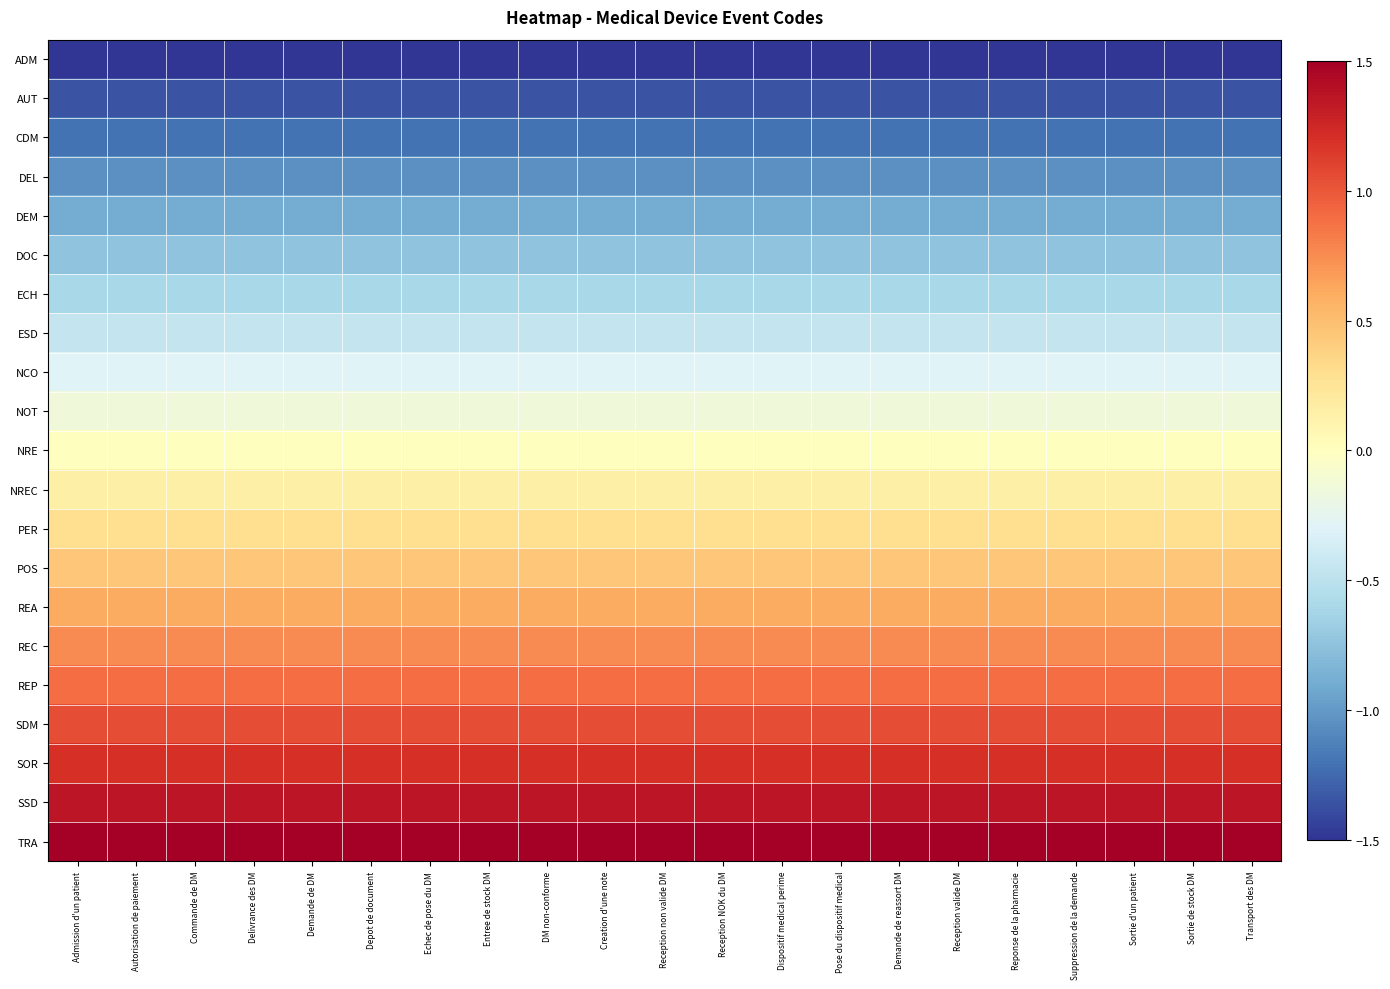

Reading left to right, transcribe all the data shown in this chart.

ADM: Admission d'un patient=-1.5	Autorisation de paiement=-1.5	Commande de DM=-1.5	Delivrance des DM=-1.5	Demande de DM=-1.5	Depot de document=-1.5	Echec de pose du DM=-1.5	Entree de stock DM=-1.5	DM non-conforme=-1.5	Creation d'une note=-1.5	Reception non valide DM=-1.5	Reception NOK du DM=-1.5	Dispositif medical perime=-1.5	Pose du dispositif medical=-1.5	Demande de reassort DM=-1.5	Reception valide DM=-1.5	Reponse de la pharmacie=-1.5	Suppression de la demande=-1.5	Sortie d'un patient=-1.5	Sortie de stock DM=-1.5	Transport des DM=-1.5
AUT: Admission d'un patient=-1.4	Autorisation de paiement=-1.4	Commande de DM=-1.4	Delivrance des DM=-1.4	Demande de DM=-1.4	Depot de document=-1.4	Echec de pose du DM=-1.4	Entree de stock DM=-1.4	DM non-conforme=-1.4	Creation d'une note=-1.4	Reception non valide DM=-1.4	Reception NOK du DM=-1.4	Dispositif medical perime=-1.4	Pose du dispositif medical=-1.4	Demande de reassort DM=-1.4	Reception valide DM=-1.4	Reponse de la pharmacie=-1.4	Suppression de la demande=-1.4	Sortie d'un patient=-1.4	Sortie de stock DM=-1.4	Transport des DM=-1.4
CDM: Admission d'un patient=-1.2	Autorisation de paiement=-1.2	Commande de DM=-1.2	Delivrance des DM=-1.2	Demande de DM=-1.2	Depot de document=-1.2	Echec de pose du DM=-1.2	Entree de stock DM=-1.2	DM non-conforme=-1.2	Creation d'une note=-1.2	Reception non valide DM=-1.2	Reception NOK du DM=-1.2	Dispositif medical perime=-1.2	Pose du dispositif medical=-1.2	Demande de reassort DM=-1.2	Reception valide DM=-1.2	Reponse de la pharmacie=-1.2	Suppression de la demande=-1.2	Sortie d'un patient=-1.2	Sortie de stock DM=-1.2	Transport des DM=-1.2
DEL: Admission d'un patient=-1.1	Autorisation de paiement=-1.1	Commande de DM=-1.1	Delivrance des DM=-1.1	Demande de DM=-1.1	Depot de document=-1.1	Echec de pose du DM=-1.1	Entree de stock DM=-1.1	DM non-conforme=-1.1	Creation d'une note=-1.1	Reception non valide DM=-1.1	Reception NOK du DM=-1.1	Dispositif medical perime=-1.1	Pose du dispositif medical=-1.1	Demande de reassort DM=-1.1	Reception valide DM=-1.1	Reponse de la pharmacie=-1.1	Suppression de la demande=-1.1	Sortie d'un patient=-1.1	Sortie de stock DM=-1.1	Transport des DM=-1.1
DEM: Admission d'un patient=-0.9	Autorisation de paiement=-0.9	Commande de DM=-0.9	Delivrance des DM=-0.9	Demande de DM=-0.9	Depot de document=-0.9	Echec de pose du DM=-0.9	Entree de stock DM=-0.9	DM non-conforme=-0.9	Creation d'une note=-0.9	Reception non valide DM=-0.9	Reception NOK du DM=-0.9	Dispositif medical perime=-0.9	Pose du dispositif medical=-0.9	Demande de reassort DM=-0.9	Reception valide DM=-0.9	Reponse de la pharmacie=-0.9	Suppression de la demande=-0.9	Sortie d'un patient=-0.9	Sortie de stock DM=-0.9	Transport des DM=-0.9
DOC: Admission d'un patient=-0.8	Autorisation de paiement=-0.8	Commande de DM=-0.8	Delivrance des DM=-0.8	Demande de DM=-0.8	Depot de document=-0.8	Echec de pose du DM=-0.8	Entree de stock DM=-0.8	DM non-conforme=-0.8	Creation d'une note=-0.8	Reception non valide DM=-0.8	Reception NOK du DM=-0.8	Dispositif medical perime=-0.8	Pose du dispositif medical=-0.8	Demande de reassort DM=-0.8	Reception valide DM=-0.8	Reponse de la pharmacie=-0.8	Suppression de la demande=-0.8	Sortie d'un patient=-0.8	Sortie de stock DM=-0.8	Transport des DM=-0.8
ECH: Admission d'un patient=-0.6	Autorisation de paiement=-0.6	Commande de DM=-0.6	Delivrance des DM=-0.6	Demande de DM=-0.6	Depot de document=-0.6	Echec de pose du DM=-0.6	Entree de stock DM=-0.6	DM non-conforme=-0.6	Creation d'une note=-0.6	Reception non valide DM=-0.6	Reception NOK du DM=-0.6	Dispositif medical perime=-0.6	Pose du dispositif medical=-0.6	Demande de reassort DM=-0.6	Reception valide DM=-0.6	Reponse de la pharmacie=-0.6	Suppression de la demande=-0.6	Sortie d'un patient=-0.6	Sortie de stock DM=-0.6	Transport des DM=-0.6
ESD: Admission d'un patient=-0.5	Autorisation de paiement=-0.5	Commande de DM=-0.5	Delivrance des DM=-0.5	Demande de DM=-0.5	Depot de document=-0.5	Echec de pose du DM=-0.5	Entree de stock DM=-0.5	DM non-conforme=-0.5	Creation d'une note=-0.5	Reception non valide DM=-0.5	Reception NOK du DM=-0.5	Dispositif medical perime=-0.5	Pose du dispositif medical=-0.5	Demande de reassort DM=-0.5	Reception valide DM=-0.5	Reponse de la pharmacie=-0.5	Suppression de la demande=-0.5	Sortie d'un patient=-0.5	Sortie de stock DM=-0.5	Transport des DM=-0.5
NCO: Admission d'un patient=-0.3	Autorisation de paiement=-0.3	Commande de DM=-0.3	Delivrance des DM=-0.3	Demande de DM=-0.3	Depot de document=-0.3	Echec de pose du DM=-0.3	Entree de stock DM=-0.3	DM non-conforme=-0.3	Creation d'une note=-0.3	Reception non valide DM=-0.3	Reception NOK du DM=-0.3	Dispositif medical perime=-0.3	Pose du dispositif medical=-0.3	Demande de reassort DM=-0.3	Reception valide DM=-0.3	Reponse de la pharmacie=-0.3	Suppression de la demande=-0.3	Sortie d'un patient=-0.3	Sortie de stock DM=-0.3	Transport des DM=-0.3
NOT: Admission d'un patient=-0.1	Autorisation de paiement=-0.1	Commande de DM=-0.1	Delivrance des DM=-0.1	Demande de DM=-0.1	Depot de document=-0.1	Echec de pose du DM=-0.1	Entree de stock DM=-0.1	DM non-conforme=-0.1	Creation d'une note=-0.1	Reception non valide DM=-0.1	Reception NOK du DM=-0.1	Dispositif medical perime=-0.1	Pose du dispositif medical=-0.1	Demande de reassort DM=-0.1	Reception valide DM=-0.1	Reponse de la pharmacie=-0.1	Suppression de la demande=-0.1	Sortie d'un patient=-0.1	Sortie de stock DM=-0.1	Transport des DM=-0.1
NRE: Admission d'un patient=0.0	Autorisation de paiement=0.0	Commande de DM=0.0	Delivrance des DM=0.0	Demande de DM=0.0	Depot de document=0.0	Echec de pose du DM=0.0	Entree de stock DM=0.0	DM non-conforme=0.0	Creation d'une note=0.0	Reception non valide DM=0.0	Reception NOK du DM=0.0	Dispositif medical perime=0.0	Pose du dispositif medical=0.0	Demande de reassort DM=0.0	Reception valide DM=0.0	Reponse de la pharmacie=0.0	Suppression de la demande=0.0	Sortie d'un patient=0.0	Sortie de stock DM=0.0	Transport des DM=0.0
NREC: Admission d'un patient=0.2	Autorisation de paiement=0.2	Commande de DM=0.2	Delivrance des DM=0.2	Demande de DM=0.2	Depot de document=0.2	Echec de pose du DM=0.2	Entree de stock DM=0.2	DM non-conforme=0.2	Creation d'une note=0.2	Reception non valide DM=0.2	Reception NOK du DM=0.2	Dispositif medical perime=0.2	Pose du dispositif medical=0.2	Demande de reassort DM=0.2	Reception valide DM=0.2	Reponse de la pharmacie=0.2	Suppression de la demande=0.2	Sortie d'un patient=0.2	Sortie de stock DM=0.2	Transport des DM=0.2
PER: Admission d'un patient=0.3	Autorisation de paiement=0.3	Commande de DM=0.3	Delivrance des DM=0.3	Demande de DM=0.3	Depot de document=0.3	Echec de pose du DM=0.3	Entree de stock DM=0.3	DM non-conforme=0.3	Creation d'une note=0.3	Reception non valide DM=0.3	Reception NOK du DM=0.3	Dispositif medical perime=0.3	Pose du dispositif medical=0.3	Demande de reassort DM=0.3	Reception valide DM=0.3	Reponse de la pharmacie=0.3	Suppression de la demande=0.3	Sortie d'un patient=0.3	Sortie de stock DM=0.3	Transport des DM=0.3
POS: Admission d'un patient=0.5	Autorisation de paiement=0.5	Commande de DM=0.5	Delivrance des DM=0.5	Demande de DM=0.5	Depot de document=0.5	Echec de pose du DM=0.5	Entree de stock DM=0.5	DM non-conforme=0.5	Creation d'une note=0.5	Reception non valide DM=0.5	Reception NOK du DM=0.5	Dispositif medical perime=0.5	Pose du dispositif medical=0.5	Demande de reassort DM=0.5	Reception valide DM=0.5	Reponse de la pharmacie=0.5	Suppression de la demande=0.5	Sortie d'un patient=0.5	Sortie de stock DM=0.5	Transport des DM=0.5
REA: Admission d'un patient=0.6	Autorisation de paiement=0.6	Commande de DM=0.6	Delivrance des DM=0.6	Demande de DM=0.6	Depot de document=0.6	Echec de pose du DM=0.6	Entree de stock DM=0.6	DM non-conforme=0.6	Creation d'une note=0.6	Reception non valide DM=0.6	Reception NOK du DM=0.6	Dispositif medical perime=0.6	Pose du dispositif medical=0.6	Demande de reassort DM=0.6	Reception valide DM=0.6	Reponse de la pharmacie=0.6	Suppression de la demande=0.6	Sortie d'un patient=0.6	Sortie de stock DM=0.6	Transport des DM=0.6
REC: Admission d'un patient=0.8	Autorisation de paiement=0.8	Commande de DM=0.8	Delivrance des DM=0.8	Demande de DM=0.8	Depot de document=0.8	Echec de pose du DM=0.8	Entree de stock DM=0.8	DM non-conforme=0.8	Creation d'une note=0.8	Reception non valide DM=0.8	Reception NOK du DM=0.8	Dispositif medical perime=0.8	Pose du dispositif medical=0.8	Demande de reassort DM=0.8	Reception valide DM=0.8	Reponse de la pharmacie=0.8	Suppression de la demande=0.8	Sortie d'un patient=0.8	Sortie de stock DM=0.8	Transport des DM=0.8
REP: Admission d'un patient=0.9	Autorisation de paiement=0.9	Commande de DM=0.9	Delivrance des DM=0.9	Demande de DM=0.9	Depot de document=0.9	Echec de pose du DM=0.9	Entree de stock DM=0.9	DM non-conforme=0.9	Creation d'une note=0.9	Reception non valide DM=0.9	Reception NOK du DM=0.9	Dispositif medical perime=0.9	Pose du dispositif medical=0.9	Demande de reassort DM=0.9	Reception valide DM=0.9	Reponse de la pharmacie=0.9	Suppression de la demande=0.9	Sortie d'un patient=0.9	Sortie de stock DM=0.9	Transport des DM=0.9
SDM: Admission d'un patient=1.0	Autorisation de paiement=1.0	Commande de DM=1.0	Delivrance des DM=1.0	Demande de DM=1.0	Depot de document=1.0	Echec de pose du DM=1.0	Entree de stock DM=1.0	DM non-conforme=1.0	Creation d'une note=1.0	Reception non valide DM=1.0	Reception NOK du DM=1.0	Dispositif medical perime=1.0	Pose du dispositif medical=1.0	Demande de reassort DM=1.0	Reception valide DM=1.0	Reponse de la pharmacie=1.0	Suppression de la demande=1.0	Sortie d'un patient=1.0	Sortie de stock DM=1.0	Transport des DM=1.0
SOR: Admission d'un patient=1.2	Autorisation de paiement=1.2	Commande de DM=1.2	Delivrance des DM=1.2	Demande de DM=1.2	Depot de document=1.2	Echec de pose du DM=1.2	Entree de stock DM=1.2	DM non-conforme=1.2	Creation d'une note=1.2	Reception non valide DM=1.2	Reception NOK du DM=1.2	Dispositif medical perime=1.2	Pose du dispositif medical=1.2	Demande de reassort DM=1.2	Reception valide DM=1.2	Reponse de la pharmacie=1.2	Suppression de la demande=1.2	Sortie d'un patient=1.2	Sortie de stock DM=1.2	Transport des DM=1.2
SSD: Admission d'un patient=1.3	Autorisation de paiement=1.3	Commande de DM=1.3	Delivrance des DM=1.3	Demande de DM=1.3	Depot de document=1.3	Echec de pose du DM=1.3	Entree de stock DM=1.3	DM non-conforme=1.3	Creation d'une note=1.3	Reception non valide DM=1.3	Reception NOK du DM=1.3	Dispositif medical perime=1.3	Pose du dispositif medical=1.3	Demande de reassort DM=1.3	Reception valide DM=1.3	Reponse de la pharmacie=1.3	Suppression de la demande=1.3	Sortie d'un patient=1.3	Sortie de stock DM=1.3	Transport des DM=1.3
TRA: Admission d'un patient=1.5	Autorisation de paiement=1.5	Commande de DM=1.5	Delivrance des DM=1.5	Demande de DM=1.5	Depot de document=1.5	Echec de pose du DM=1.5	Entree de stock DM=1.5	DM non-conforme=1.5	Creation d'une note=1.5	Reception non valide DM=1.5	Reception NOK du DM=1.5	Dispositif medical perime=1.5	Pose du dispositif medical=1.5	Demande de reassort DM=1.5	Reception valide DM=1.5	Reponse de la pharmacie=1.5	Suppression de la demande=1.5	Sortie d'un patient=1.5	Sortie de stock DM=1.5	Transport des DM=1.5